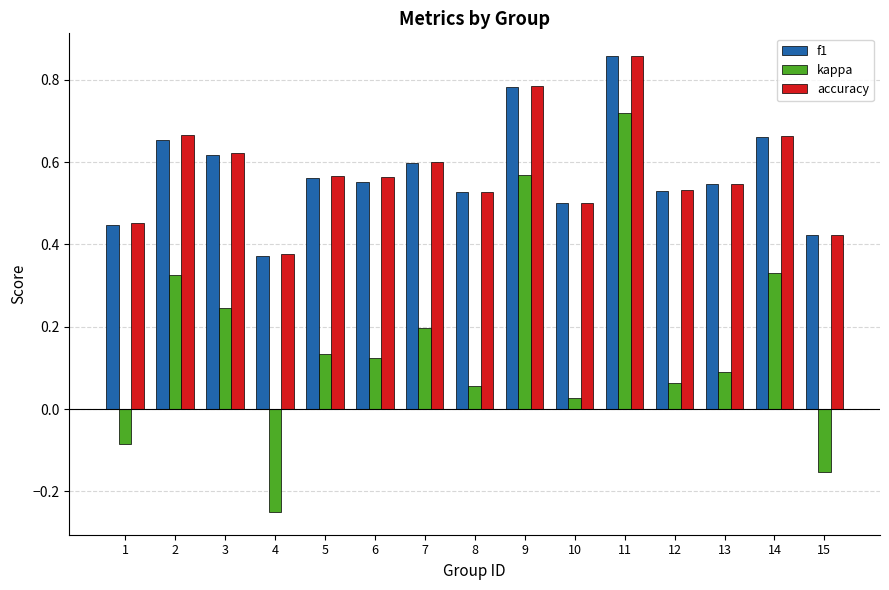

Count the f1 values in the range 0 to 1.

15